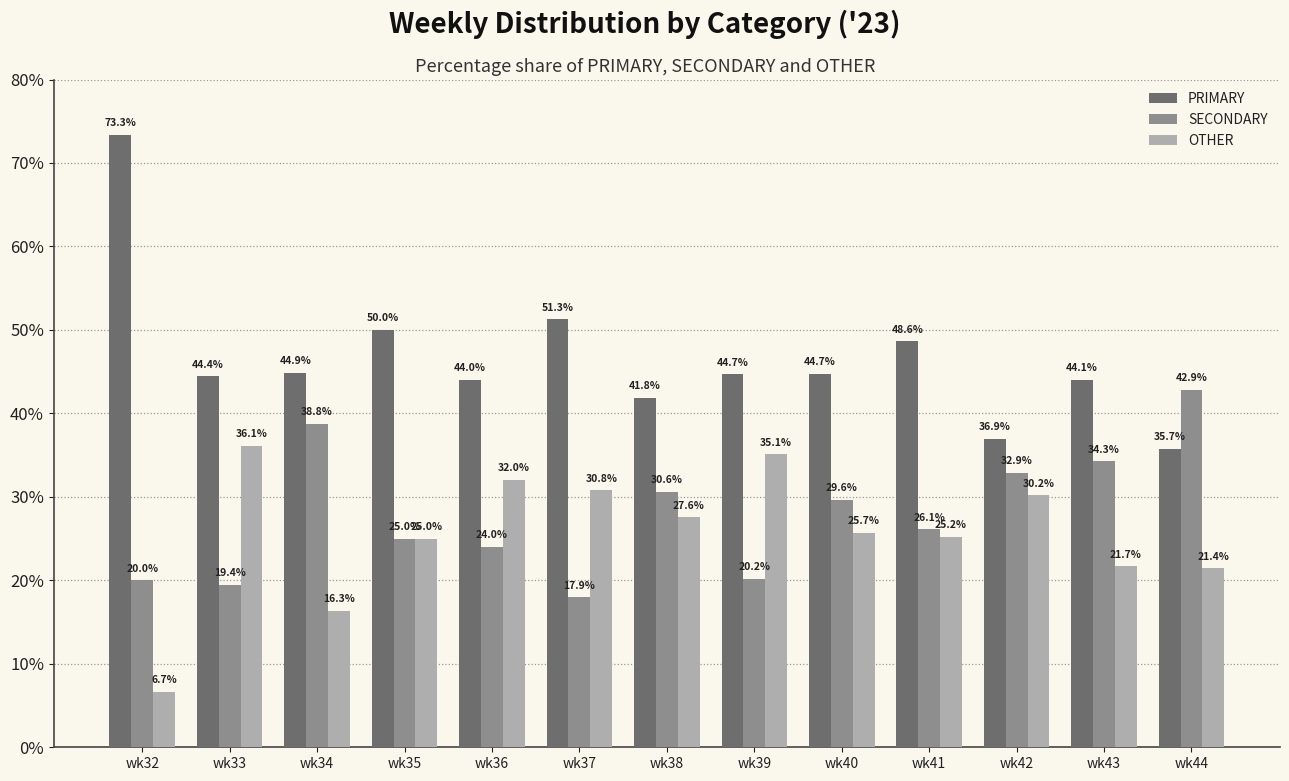

At which label does SECONDARY reach its peak?

wk44